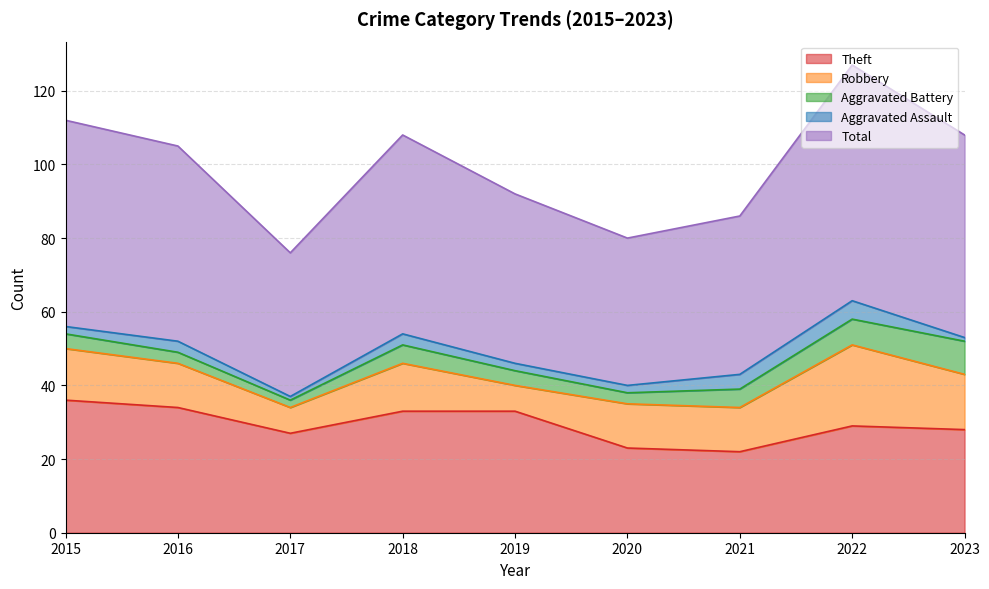

Which series changed the most between 2018 and 2019?

Total